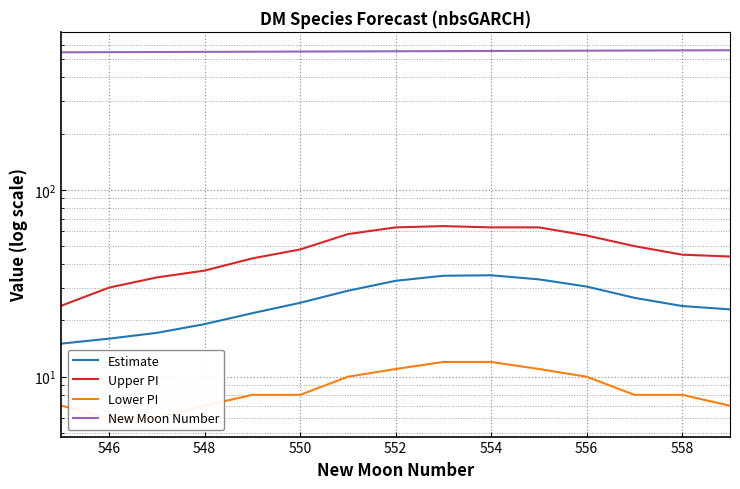

What is the minimum value shown in the chart?

6.0